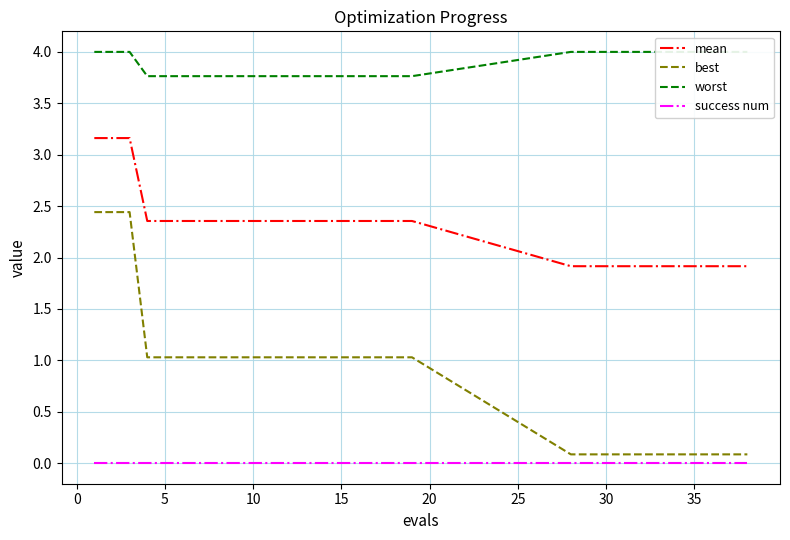

True or false: success num has a value of 0.0 at 10.

True